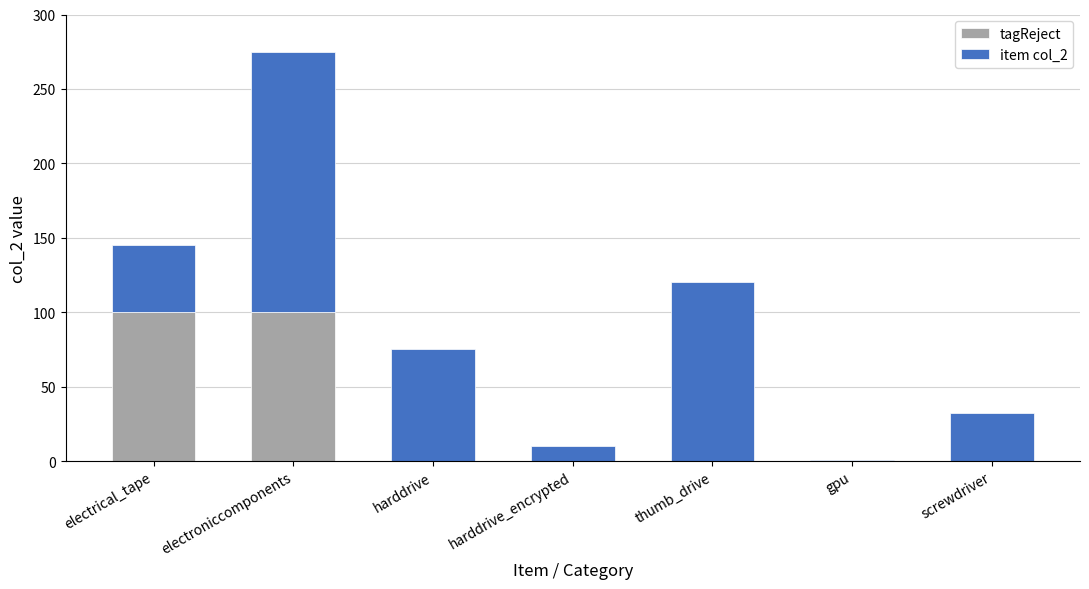

Reading left to right, list the values for the tagReject series.

electrical_tape=100	electroniccomponents=100	harddrive=0	harddrive_encrypted=0	thumb_drive=0	gpu=0	screwdriver=0